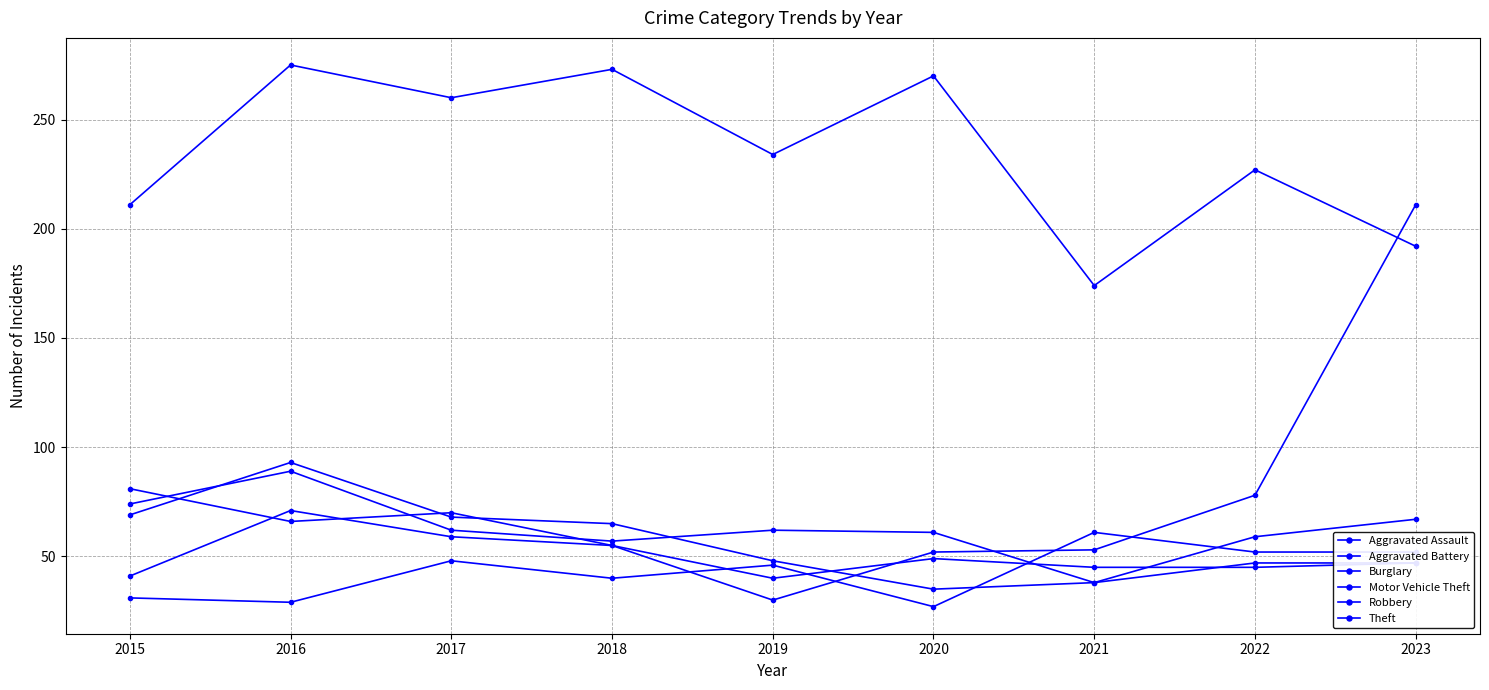

Rank the series by their maximum value, from highest to lowest.

Theft, Motor Vehicle Theft, Robbery, Burglary, Aggravated Battery, Aggravated Assault